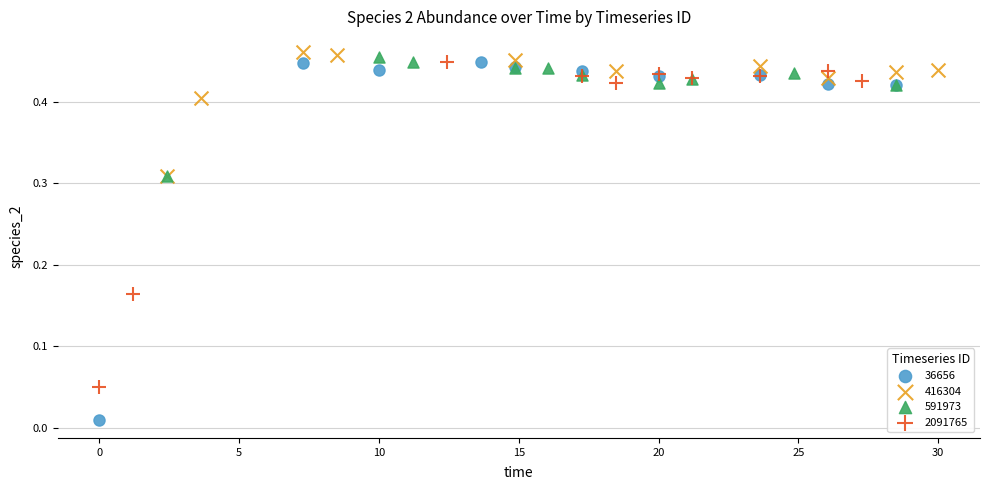

Which series reaches the minimum Y coordinate?

36656